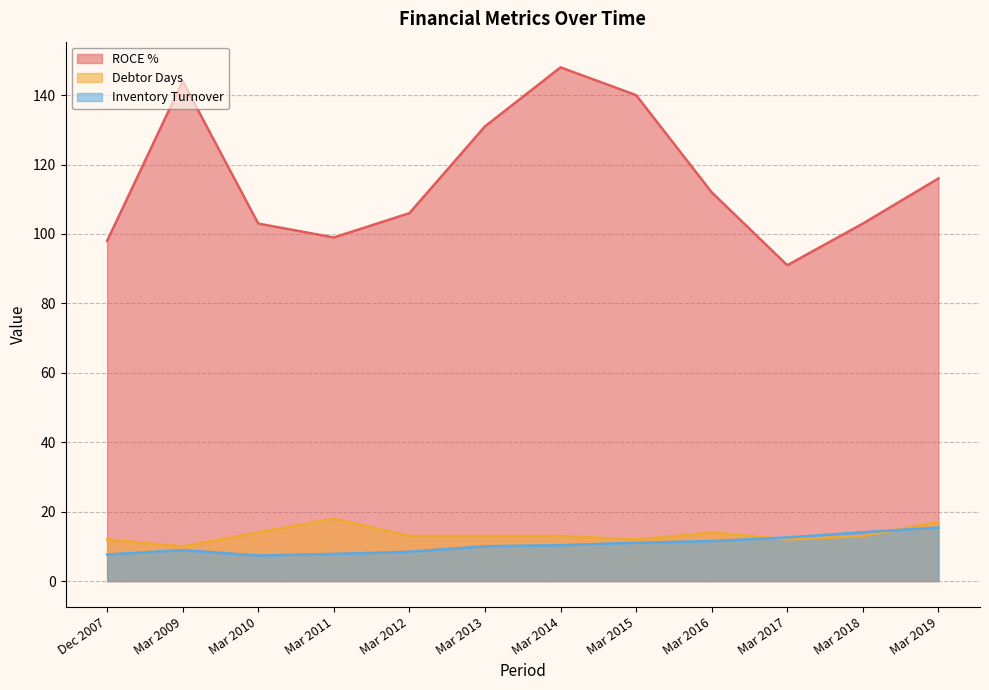

Which series has the largest total across all categories?

ROCE %